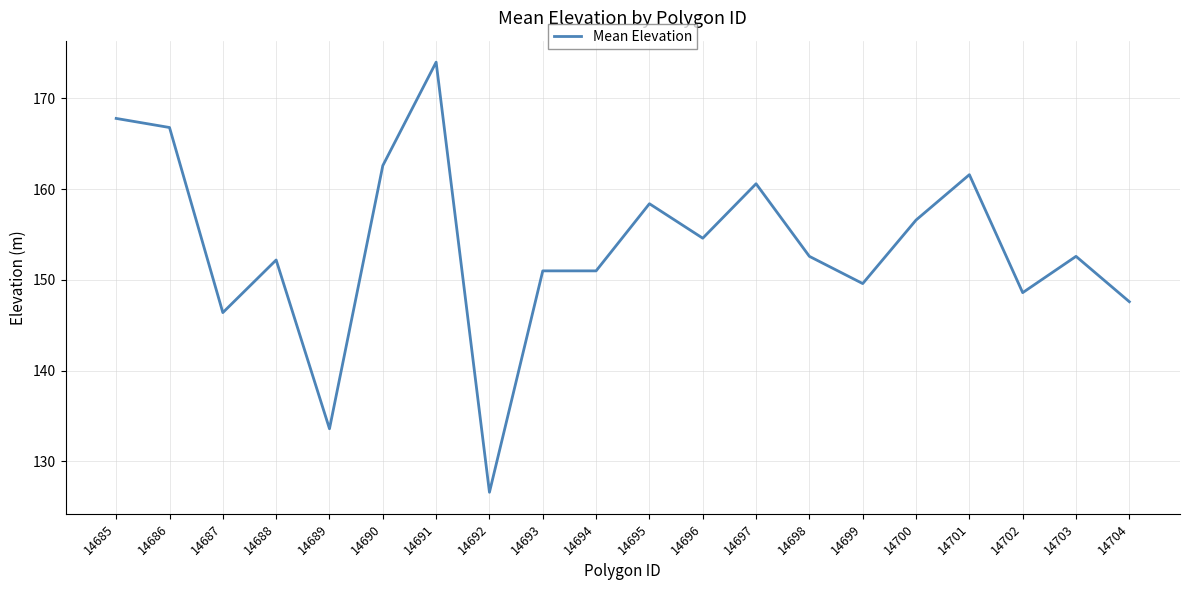

Where is the first local maximum?

14688